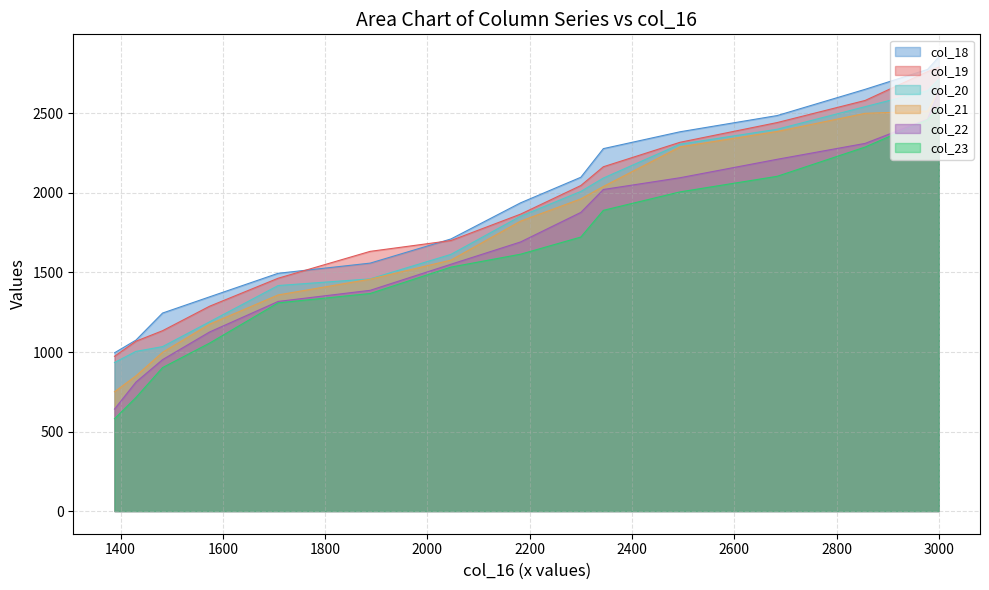

Which series has the largest range (max minus min)?

col_22